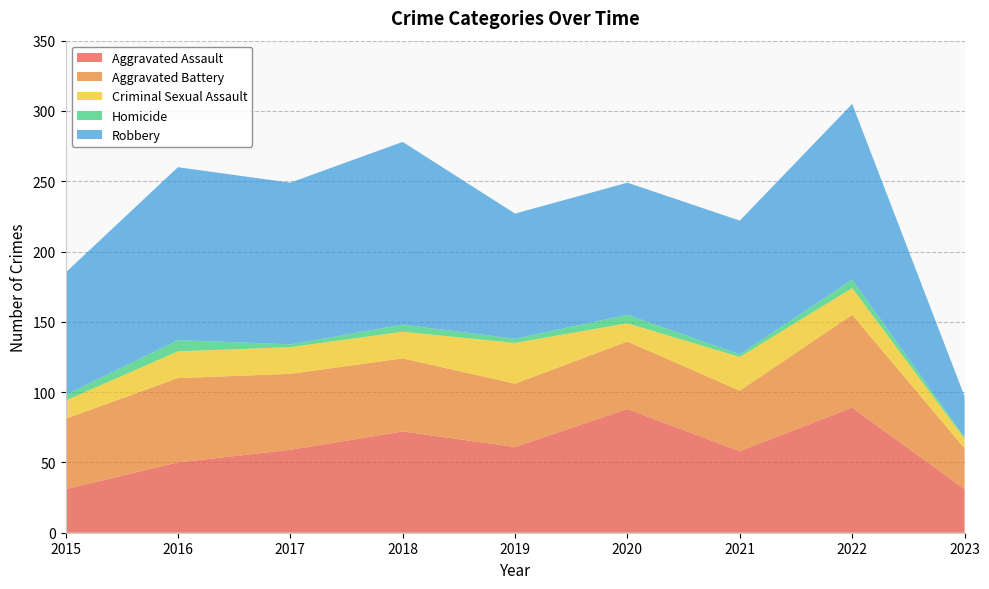

Reading left to right, transcribe all the data shown in this chart.

Aggravated Assault: 31	50	59	72	61	88	58	89	31
Aggravated Battery: 50	60	54	52	45	48	43	66	29
Criminal Sexual Assault: 13	19	19	19	29	13	24	19	7
Homicide: 4	8	2	5	3	6	2	6	1
Robbery: 87	123	115	130	89	94	95	125	29